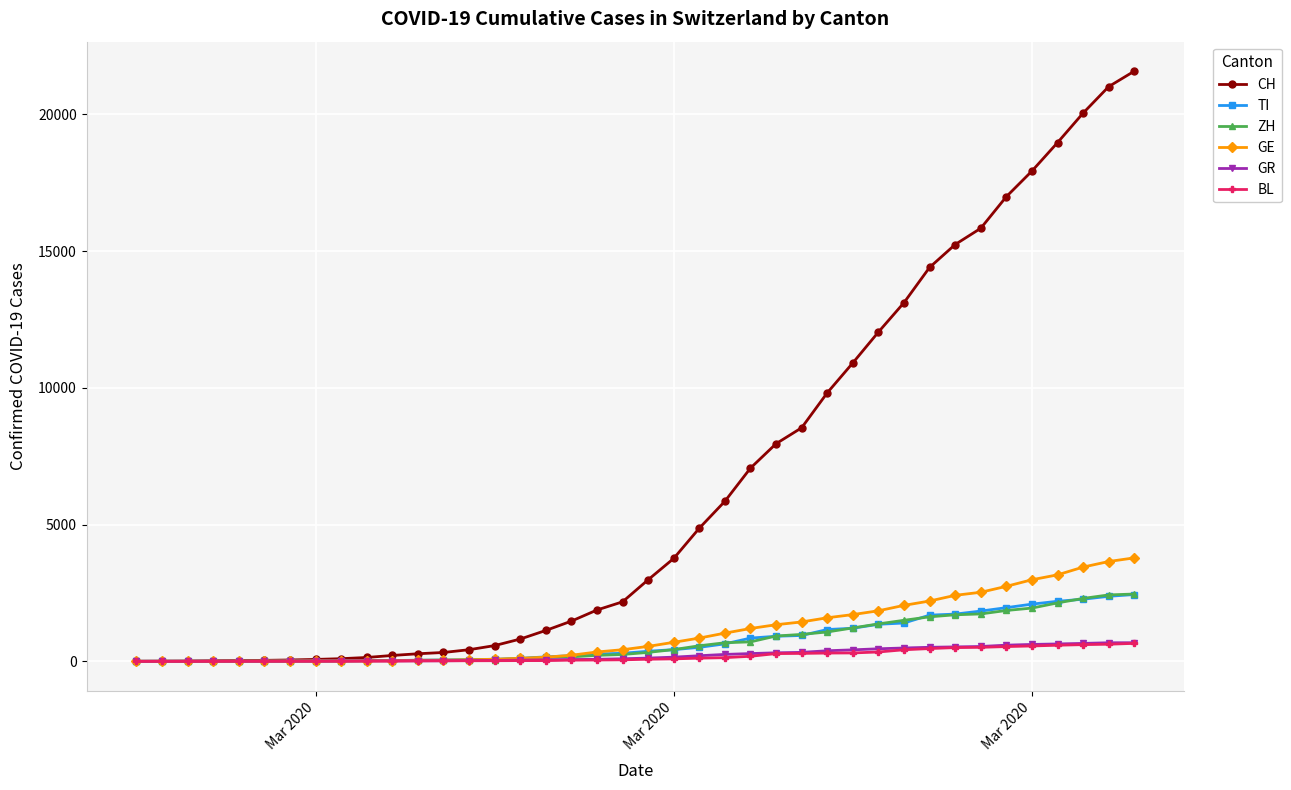

Which series has the largest total across all categories?

CH